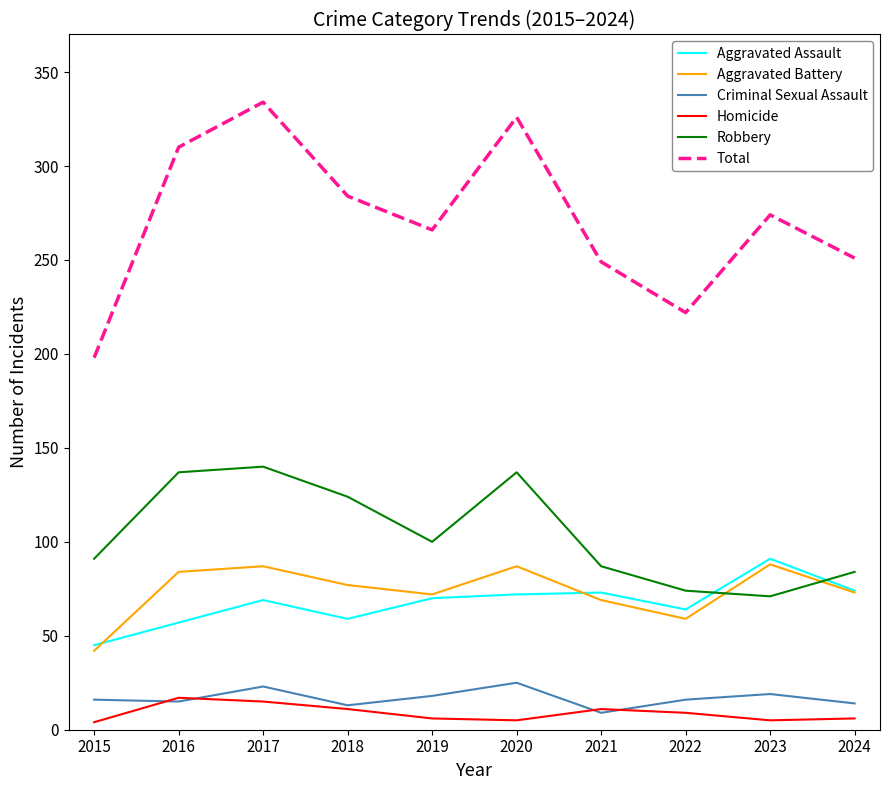

The value of Aggravated Assault at 2018 is 15. True or false?

False